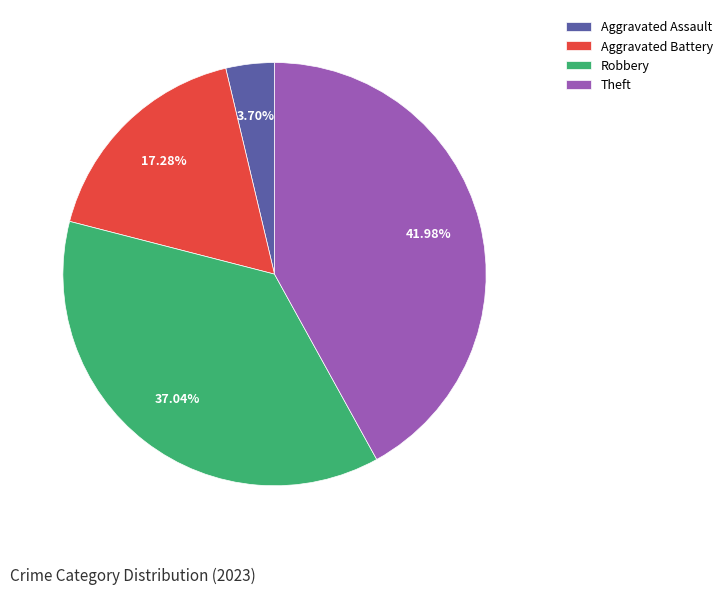

Count the number of slices in the pie.

4